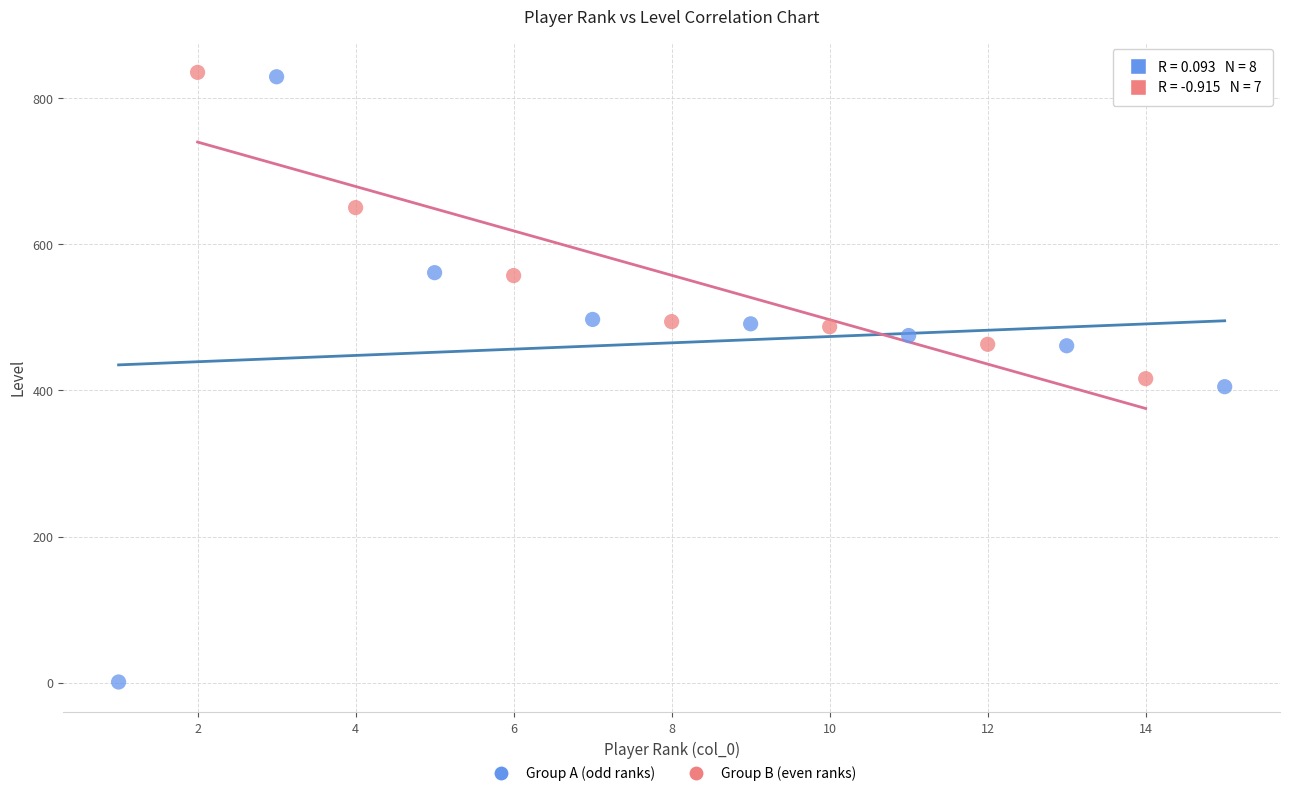

Which series has the widest spread of Y values?

Group A (odd ranks)